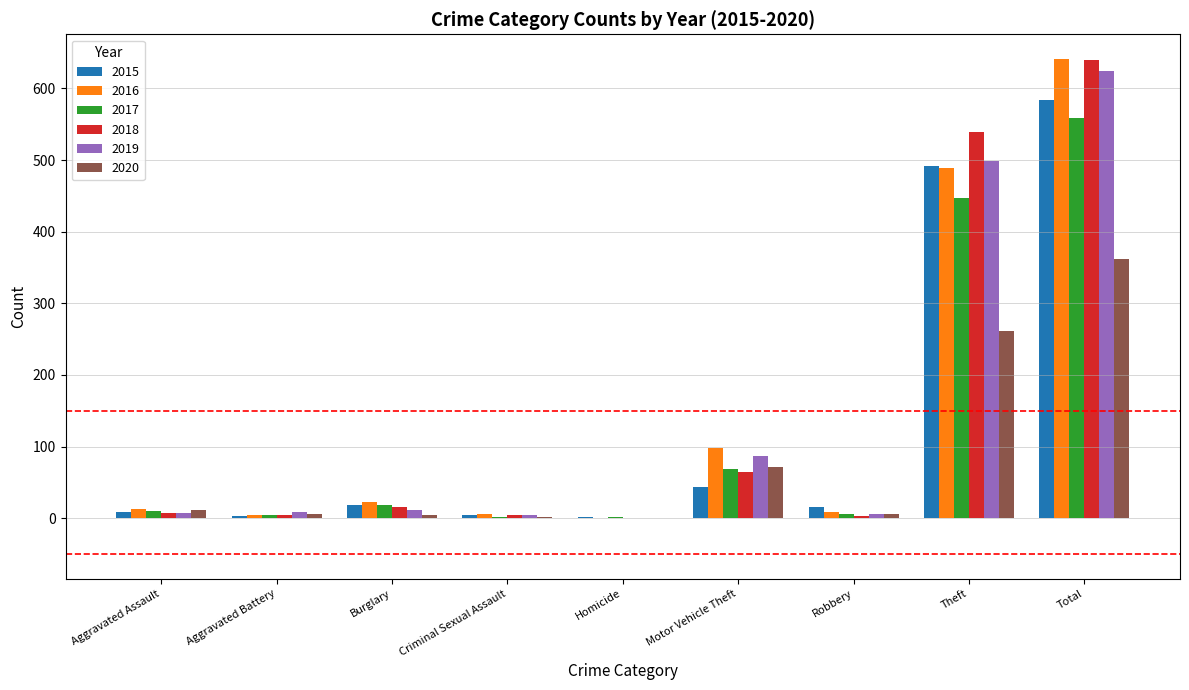

Where is 2020 nearest to the value 181?

Theft